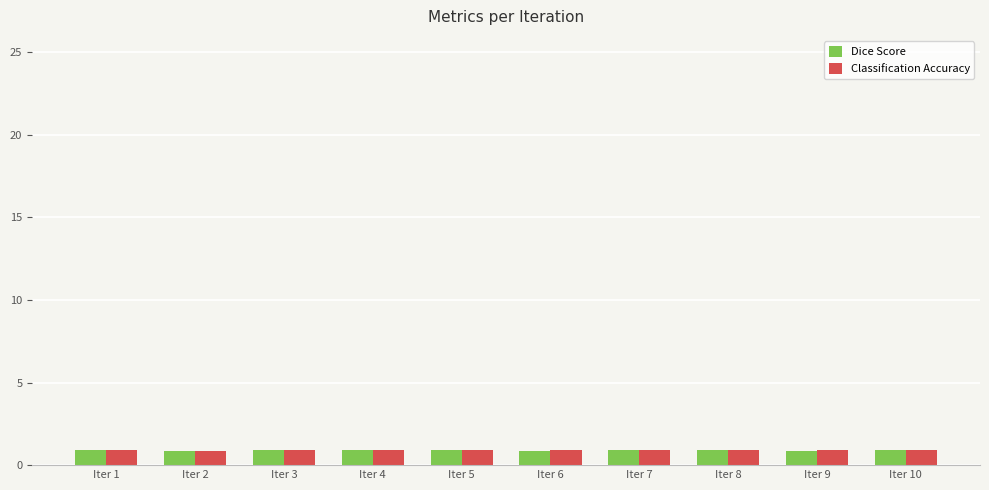

At how many categories does at least one series exceed 0?

10